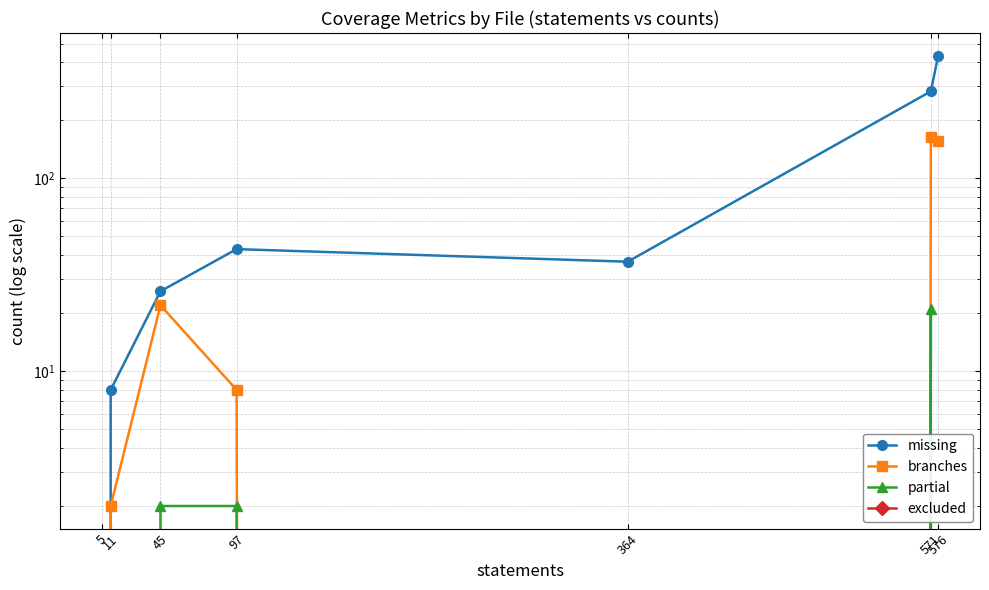

How many values in the branches series exceed 8?

3